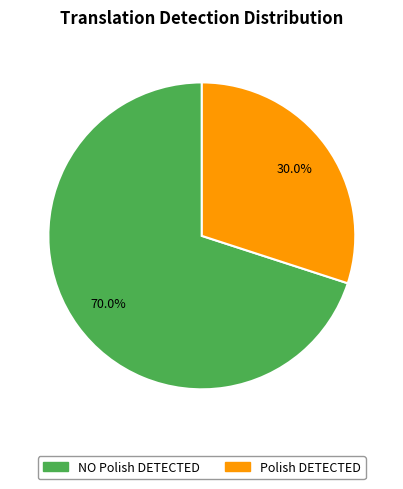

Count the number of slices in the pie.

2